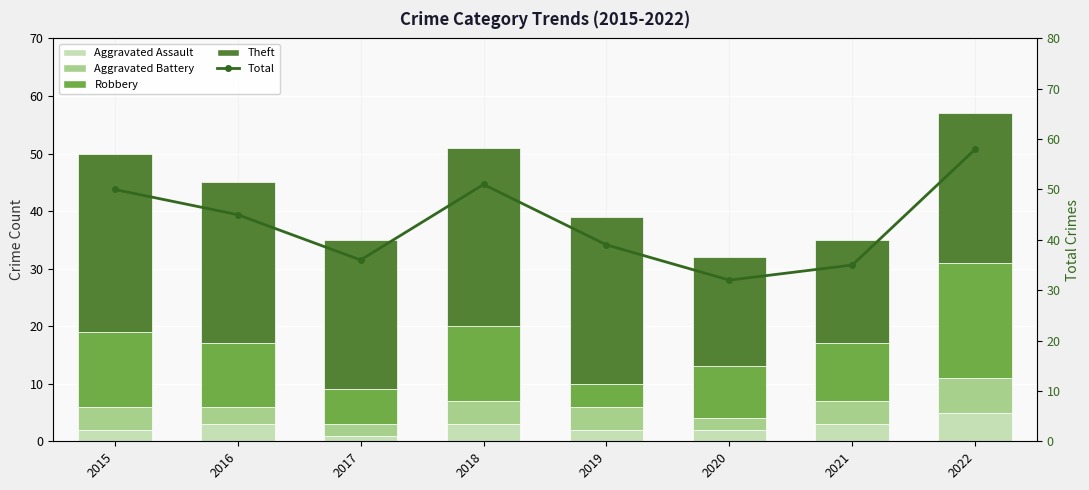

True or false: Total has a value of 22 at 2017.

False